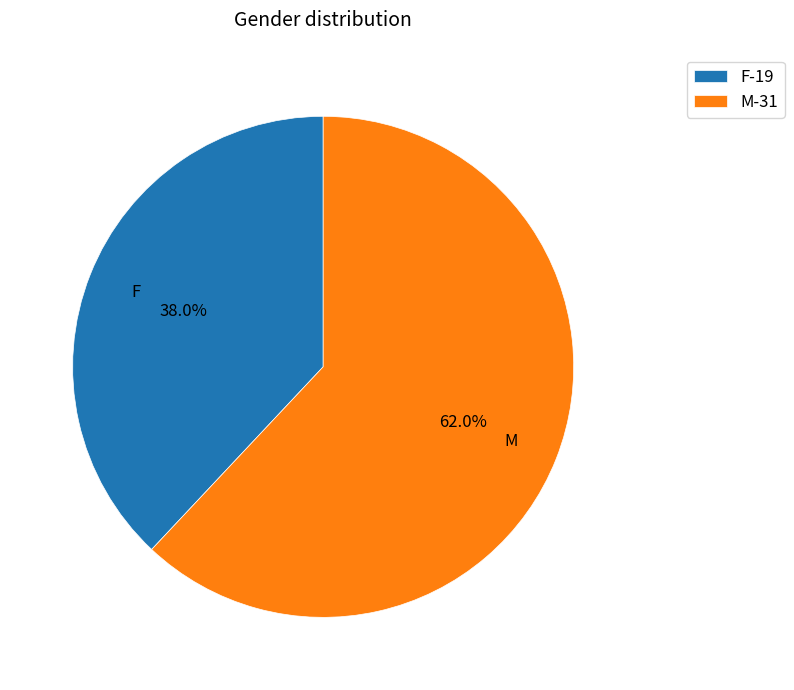

To the nearest percent, what is the difference between the largest and smallest slice percentages?

24%